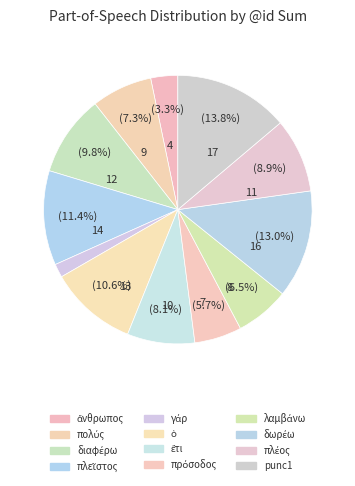

What is the ratio of the value at πλεῖστος to the value at ἔτι?

1.4